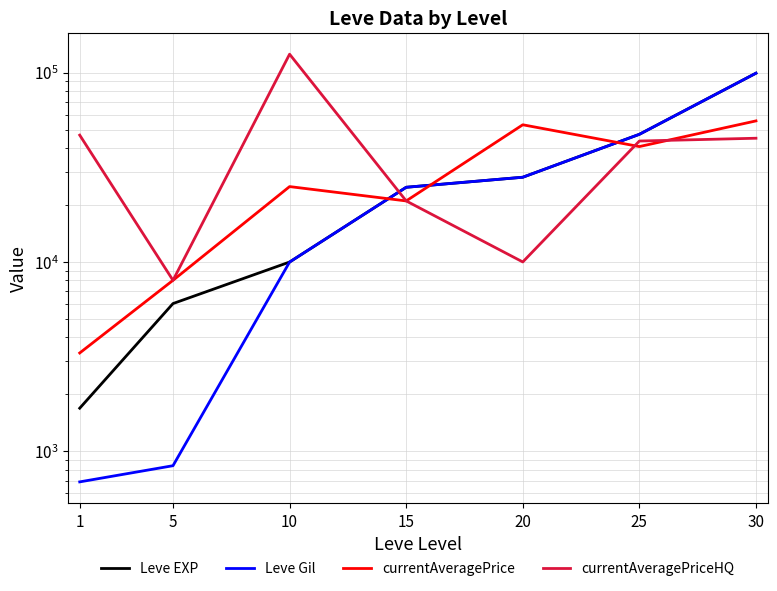

Rank the series by their maximum value, from highest to lowest.

currentAveragePriceHQ, Leve EXP, Leve Gil, currentAveragePrice